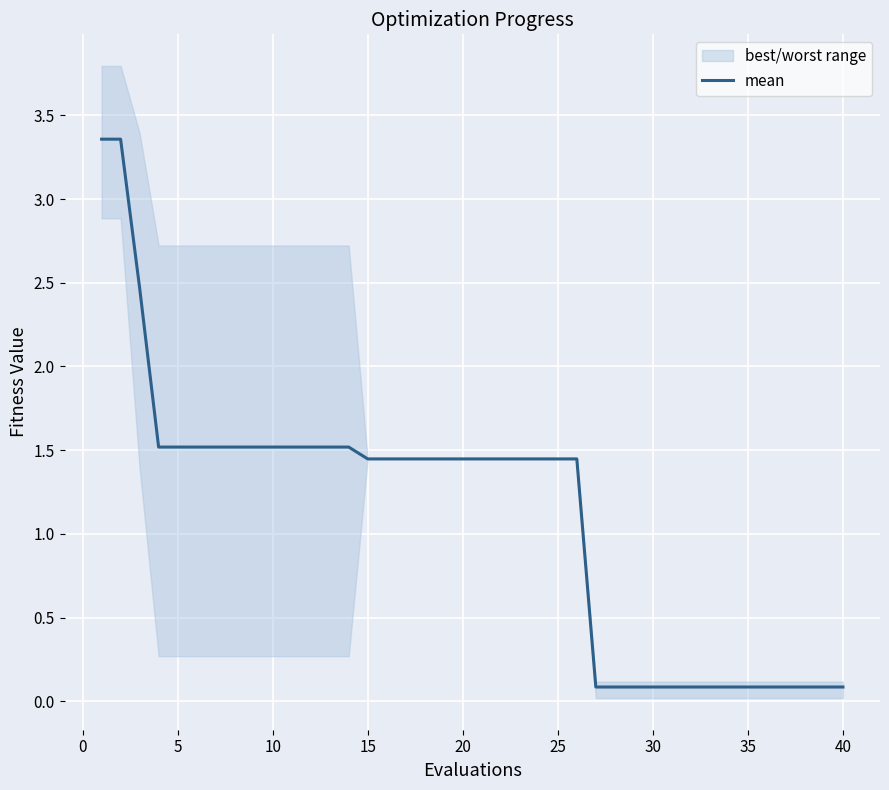

What is the average value?

1.1